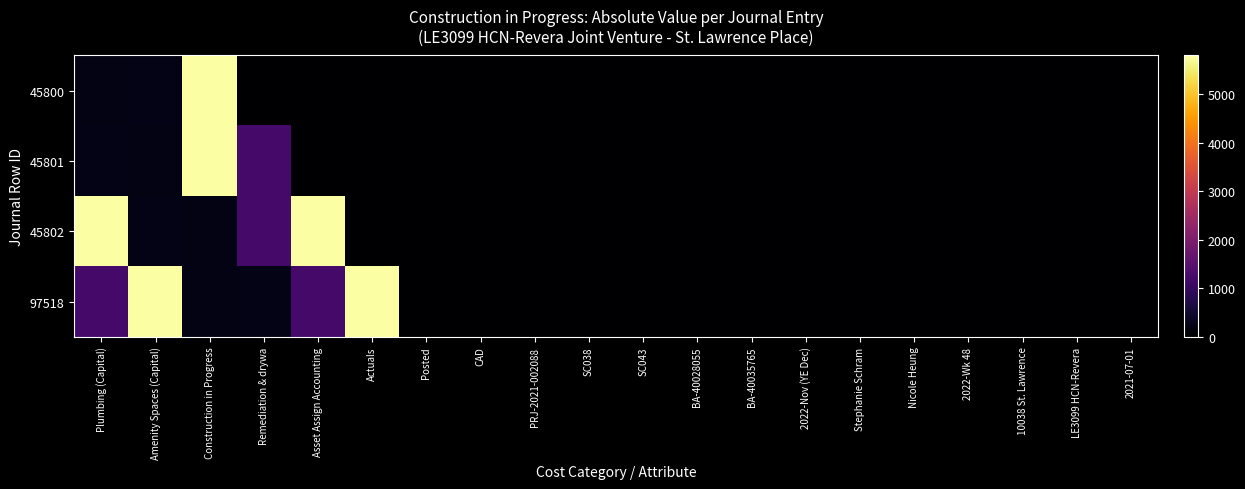

Reading left to right, list all the values displayed in this chart.

45800: Plumbing (Capital)=214.7	Amenity Spaces (Capital)=229.4	Construction in Progress=5796.9	Remediation & drywa=0.0	Asset Assign Accounting=0.0	Actuals=0.0	Posted=0.0	CAD=0.0	PRJ-2021-002088=0.0	SC038=0.0	SC043=0.0	BA-40028055=0.0	BA-40035765=0.0	2022-Nov (YE Dec)=0.0	Stephanie Schram=0.0	Nicole Heung=0.0	2022-Wk 48=0.0	10038 St. Lawrence=0.0	LE3099 HCN-Revera=0.0	2021-07-01=0.0
45801: Plumbing (Capital)=229.4	Amenity Spaces (Capital)=214.7	Construction in Progress=5796.9	Remediation & drywa=1200.5	Asset Assign Accounting=0.0	Actuals=0.0	Posted=0.0	CAD=0.0	PRJ-2021-002088=0.0	SC038=0.0	SC043=0.0	BA-40028055=0.0	BA-40035765=0.0	2022-Nov (YE Dec)=0.0	Stephanie Schram=0.0	Nicole Heung=0.0	2022-Wk 48=0.0	10038 St. Lawrence=0.0	LE3099 HCN-Revera=0.0	2021-07-01=0.0
45802: Plumbing (Capital)=5796.9	Amenity Spaces (Capital)=229.4	Construction in Progress=214.7	Remediation & drywa=1200.5	Asset Assign Accounting=5796.9	Actuals=0.0	Posted=0.0	CAD=0.0	PRJ-2021-002088=0.0	SC038=0.0	SC043=0.0	BA-40028055=0.0	BA-40035765=0.0	2022-Nov (YE Dec)=0.0	Stephanie Schram=0.0	Nicole Heung=0.0	2022-Wk 48=0.0	10038 St. Lawrence=0.0	LE3099 HCN-Revera=0.0	2021-07-01=0.0
97518: Plumbing (Capital)=1200.5	Amenity Spaces (Capital)=5796.9	Construction in Progress=214.7	Remediation & drywa=229.4	Asset Assign Accounting=1200.5	Actuals=5796.9	Posted=0.0	CAD=0.0	PRJ-2021-002088=0.0	SC038=0.0	SC043=0.0	BA-40028055=0.0	BA-40035765=0.0	2022-Nov (YE Dec)=0.0	Stephanie Schram=0.0	Nicole Heung=0.0	2022-Wk 48=0.0	10038 St. Lawrence=0.0	LE3099 HCN-Revera=0.0	2021-07-01=0.0